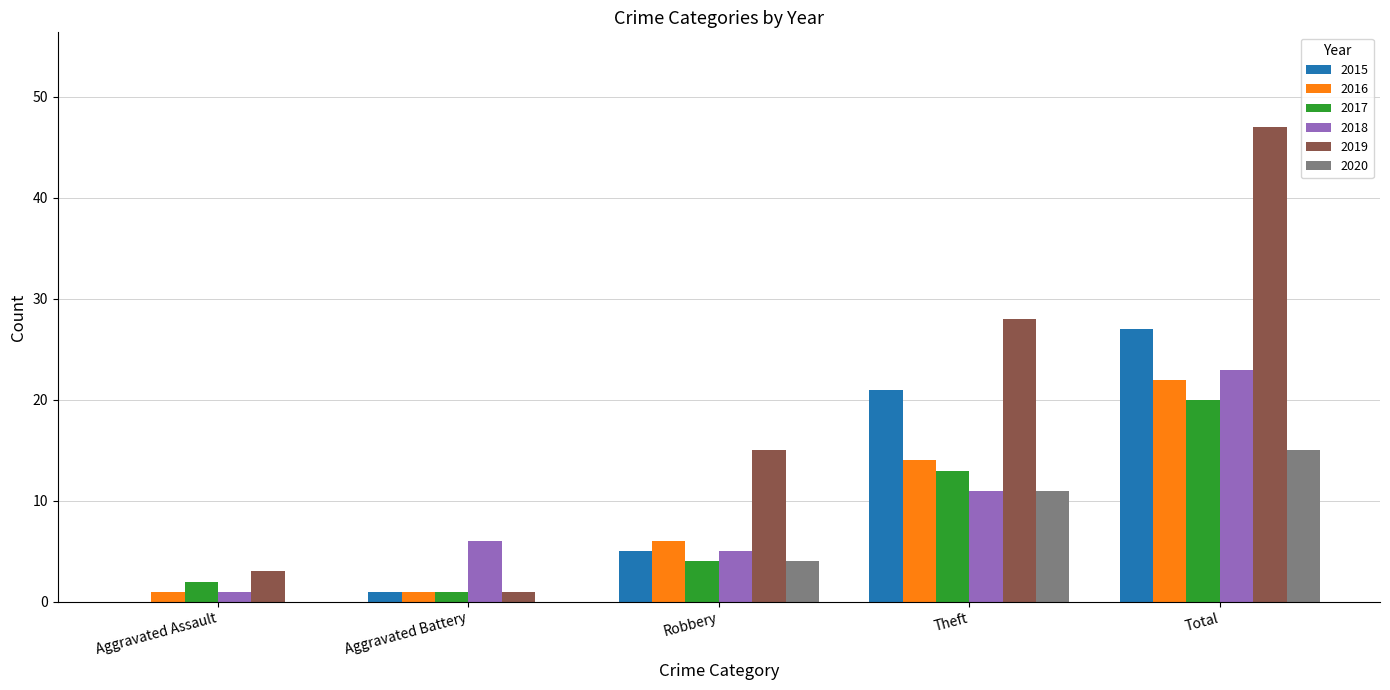

What is the approximate value of 2020 at Theft, to the nearest 5?

10